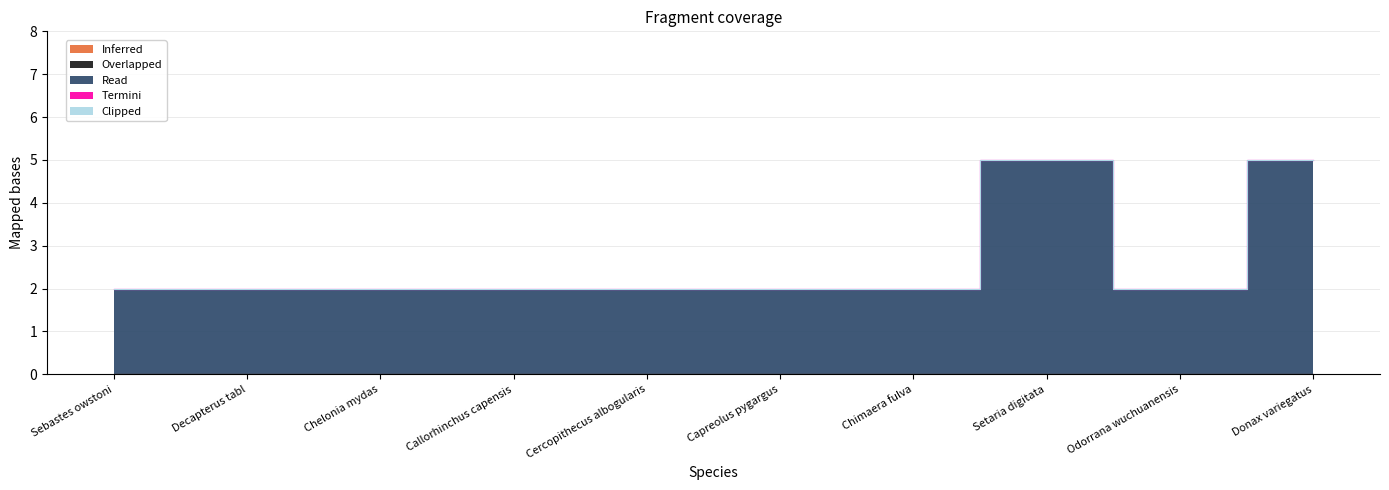

Reading right to left, list all the values displayed in this chart.

Inferred: Donax variegatus=0	Odorrana wuchuanensis=0	Setaria digitata=0	Chimaera fulva=0	Capreolus pygargus=0	Cercopithecus albogularis=0	Callorhinchus capensis=0	Chelonia mydas=0	Decapterus tabl=0	Sebastes owstoni=0
Overlapped: Donax variegatus=0	Odorrana wuchuanensis=0	Setaria digitata=0	Chimaera fulva=0	Capreolus pygargus=0	Cercopithecus albogularis=0	Callorhinchus capensis=0	Chelonia mydas=0	Decapterus tabl=0	Sebastes owstoni=0
Read: Donax variegatus=5	Odorrana wuchuanensis=2	Setaria digitata=5	Chimaera fulva=2	Capreolus pygargus=2	Cercopithecus albogularis=2	Callorhinchus capensis=2	Chelonia mydas=2	Decapterus tabl=2	Sebastes owstoni=2
Termini: Donax variegatus=0	Odorrana wuchuanensis=0	Setaria digitata=0	Chimaera fulva=0	Capreolus pygargus=0	Cercopithecus albogularis=0	Callorhinchus capensis=0	Chelonia mydas=0	Decapterus tabl=0	Sebastes owstoni=0
Clipped: Donax variegatus=0	Odorrana wuchuanensis=0	Setaria digitata=0	Chimaera fulva=0	Capreolus pygargus=0	Cercopithecus albogularis=0	Callorhinchus capensis=0	Chelonia mydas=0	Decapterus tabl=0	Sebastes owstoni=0